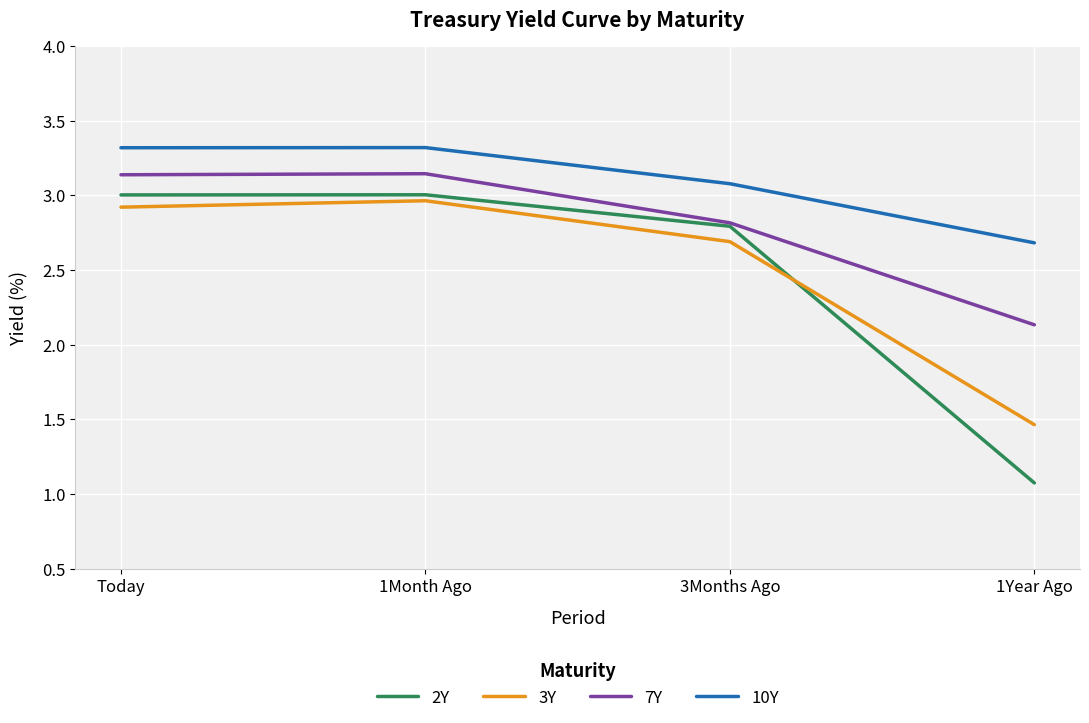

In 10Y, how many points are higher than both neighbors (excluding endpoints)?

1